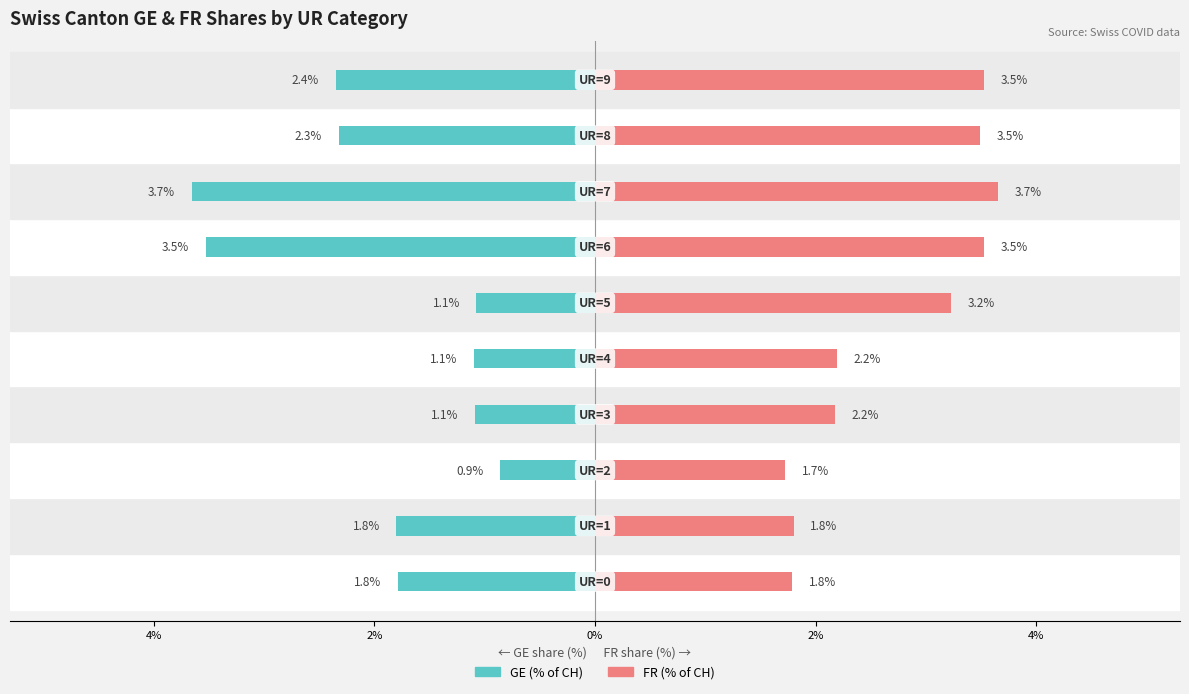

Which series has the largest total across all categories?

FR (% of CH)